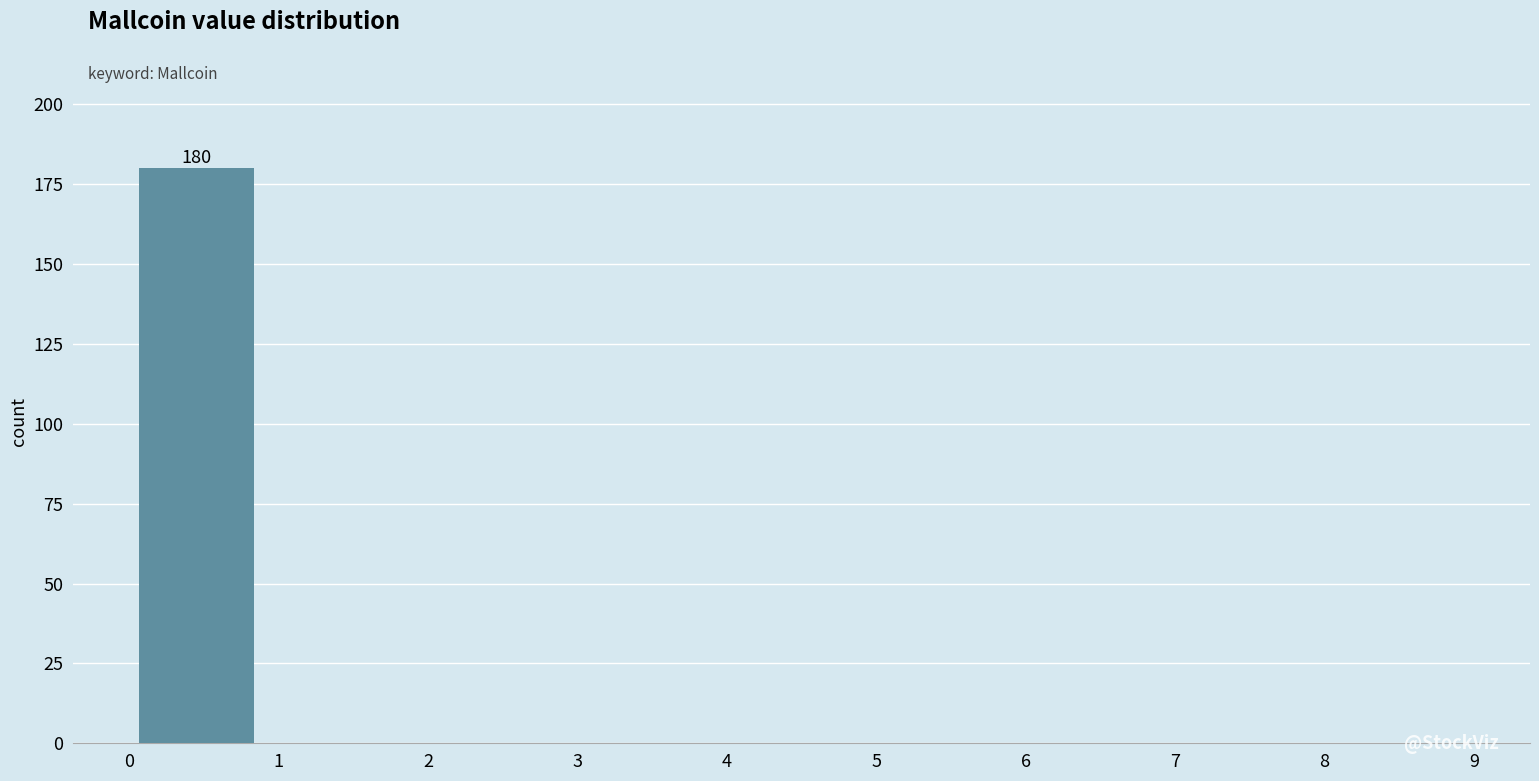

Which range on the x-axis has the tallest bar?

0.0 to 0.9